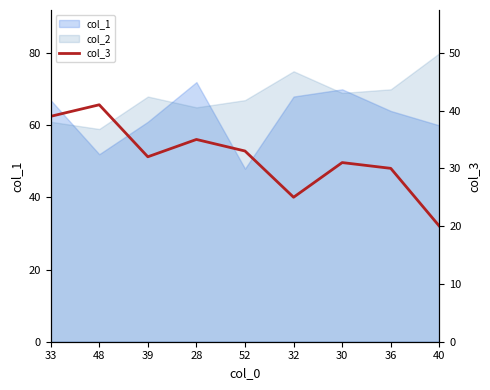

How many points are higher than both their immediate neighbors (excluding endpoints)?

3